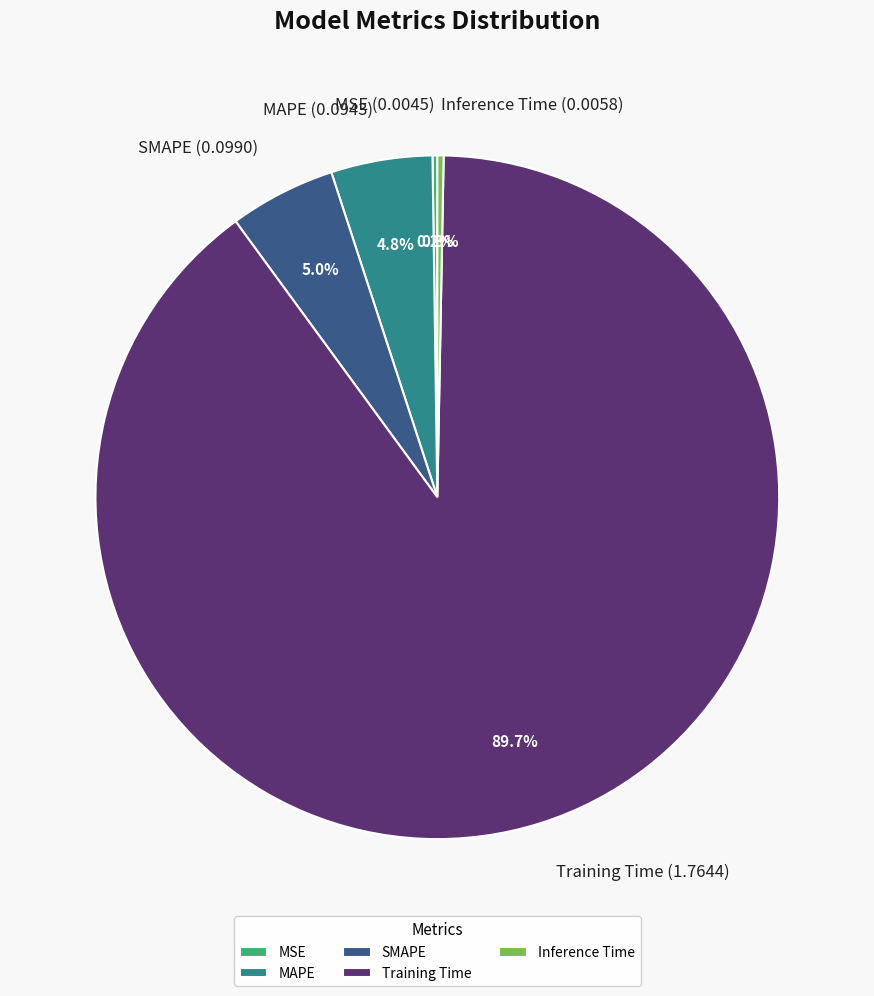

Is there a majority slice in this chart?

Yes